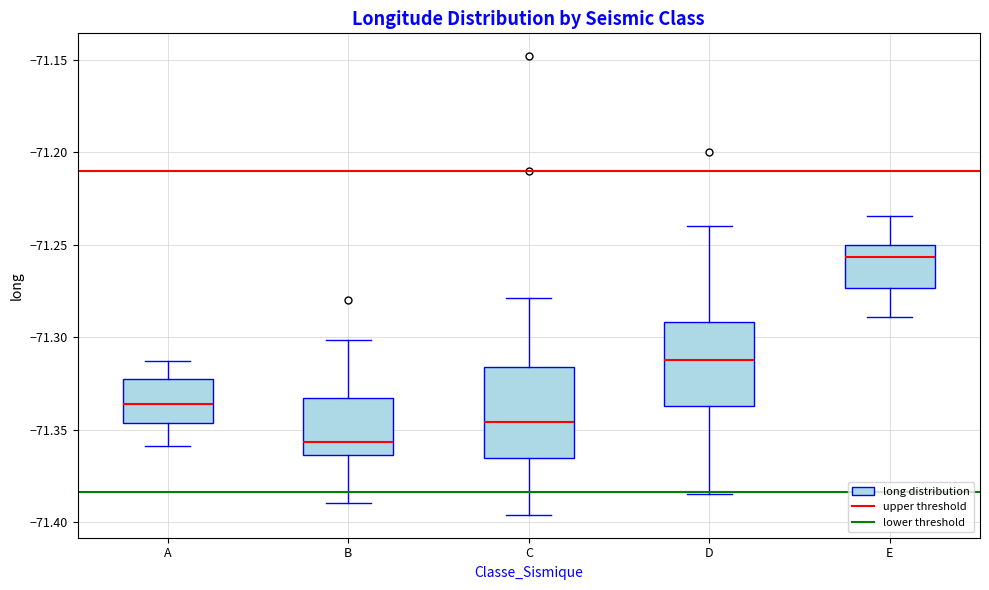

Which box has the highest median line?

E